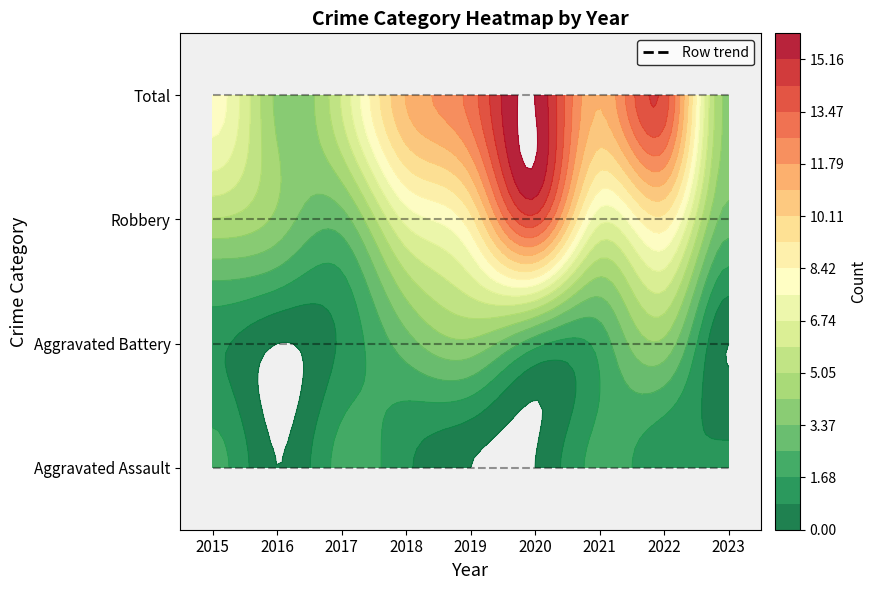

What is the average value of the Aggravated Battery series?

2